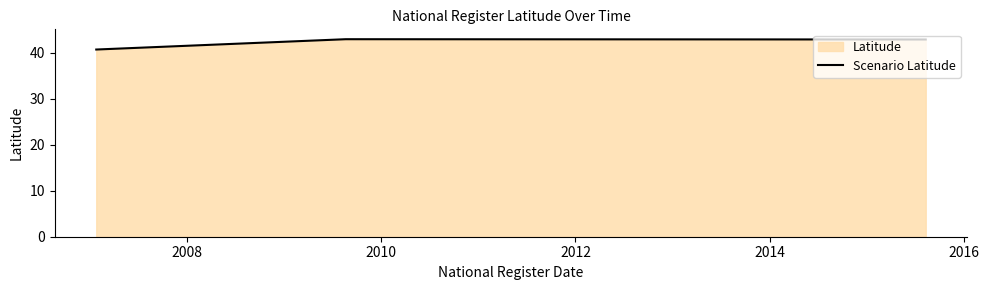

What is the greatest value displayed?

42.9